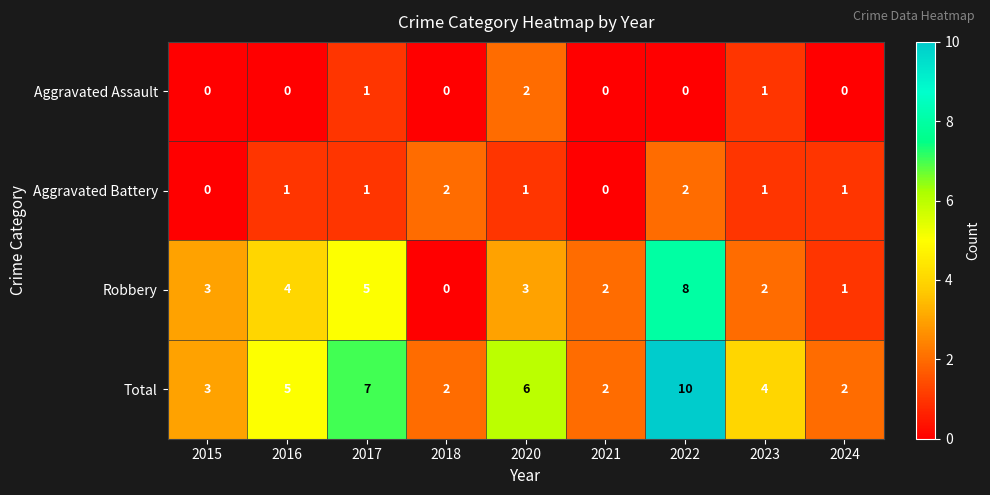

What is the sum of the Total values at 2020 and 2023?

10